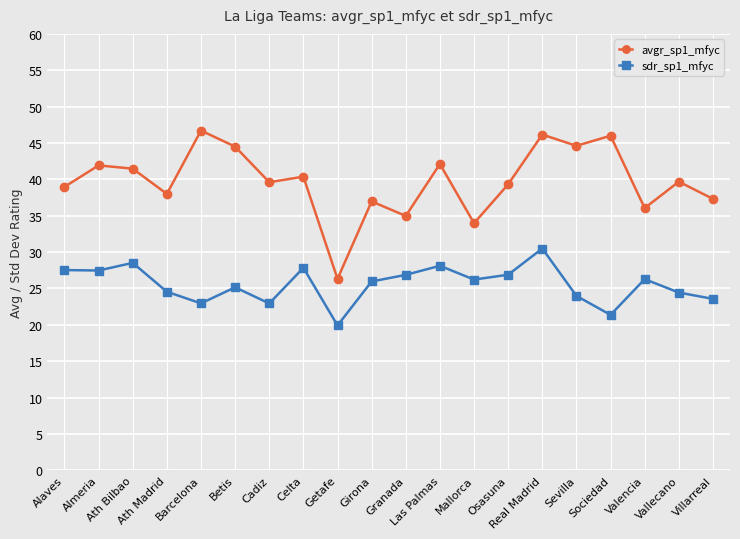

True or false: sdr_sp1_mfyc has a value of 26.3 at Valencia.

True